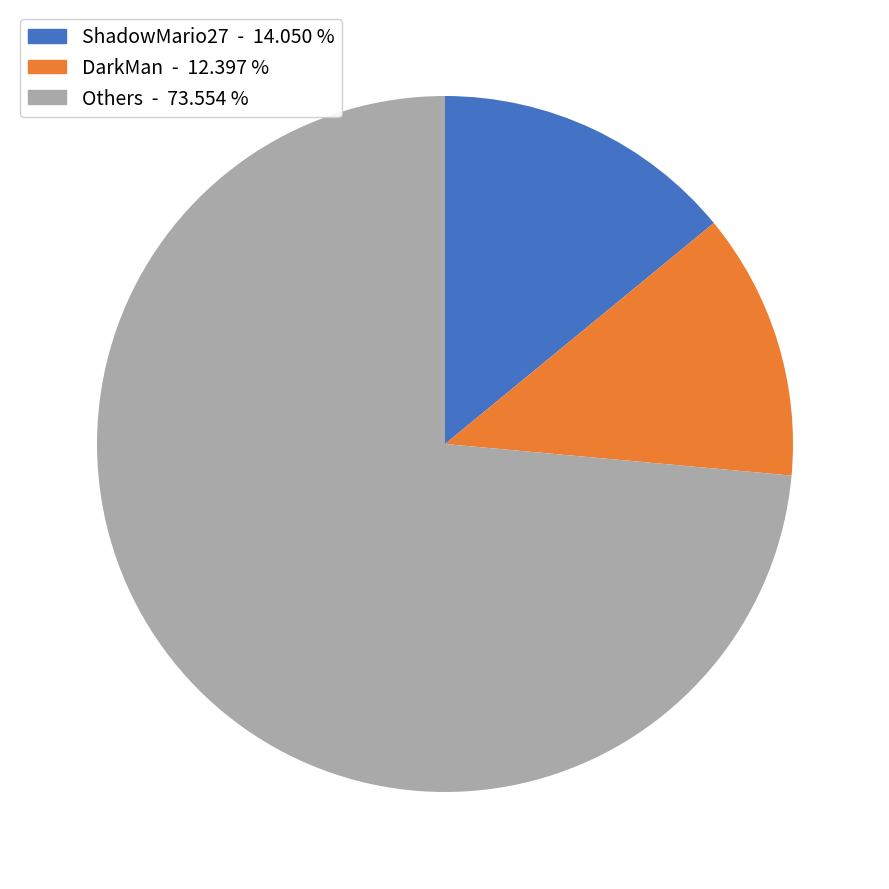

Does any single category account for the majority?

Yes